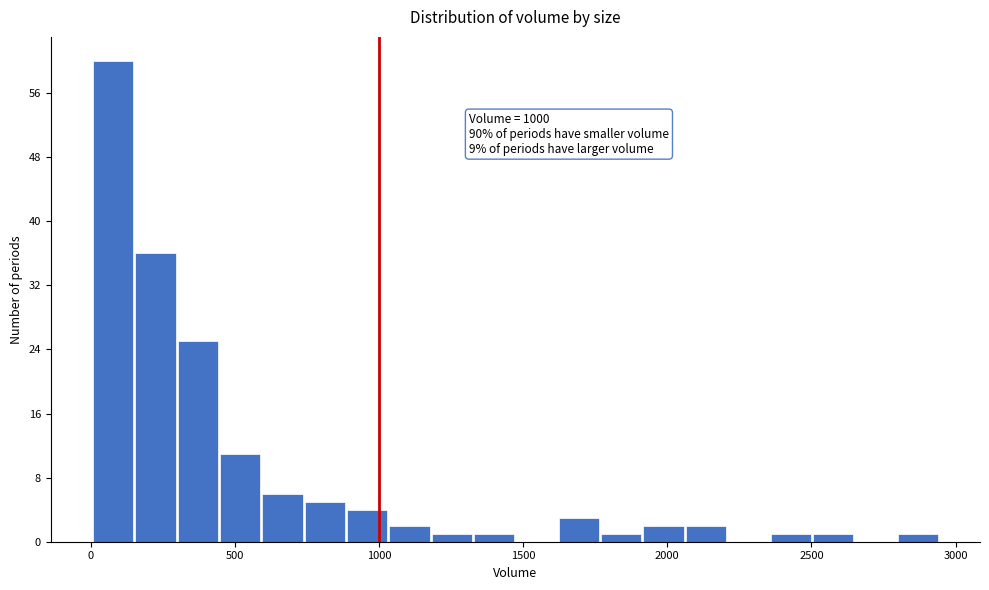

Read against the x-axis, roughly where is the centre of the tallest bar?

100